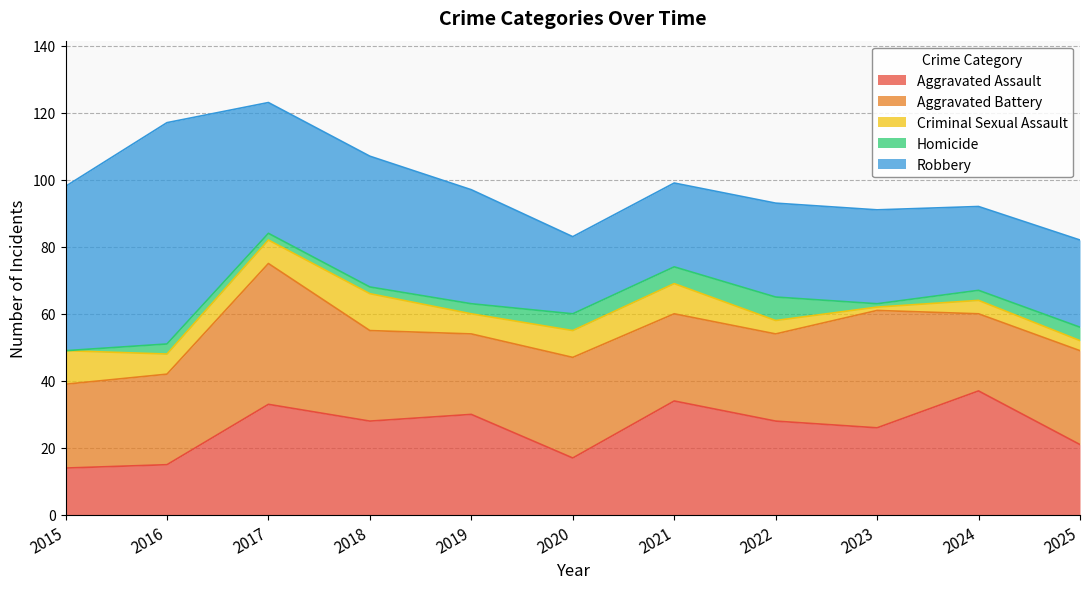

What is the average value of the Aggravated Battery series?

28